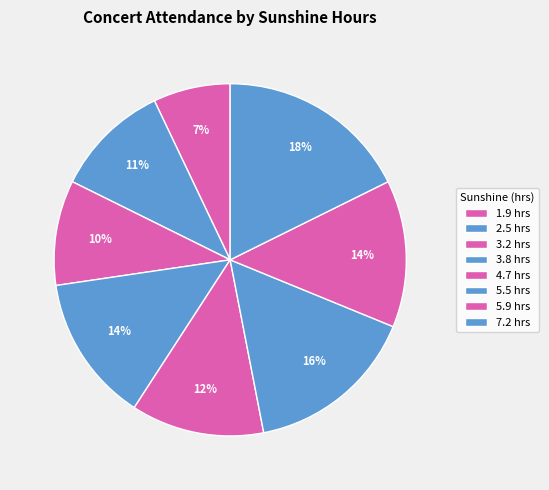

What is the total percentage of 3.2 hrs and 5.9 hrs?

23.2%